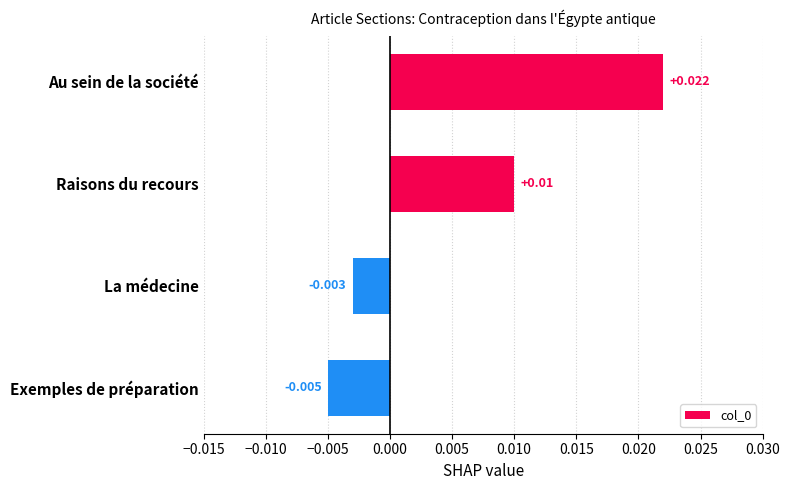

What is the label of the 2nd bar from the bottom?

La médecine